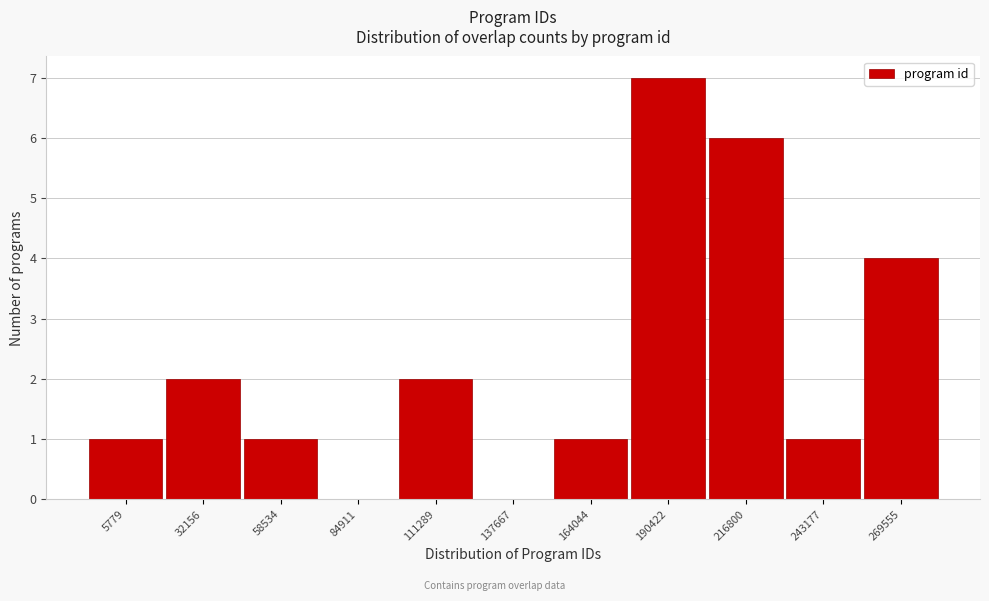

Reading right to left, extract all data points from this chart.

269555=4	243177=1	216800=6	190422=7	164044=1	137667=0	111289=2	84911=0	58534=1	32156=2	5779=1